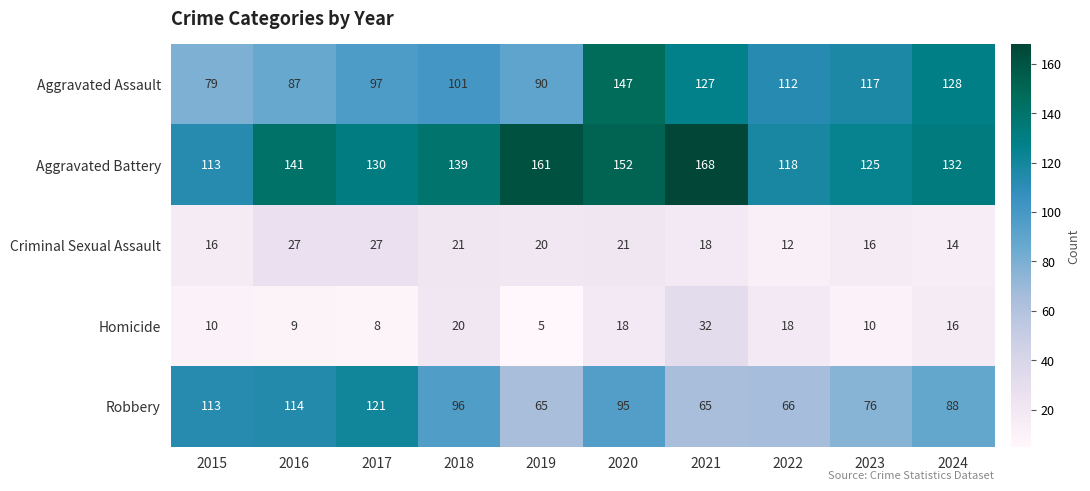

What is the difference between the maximum and second lowest values in the Criminal Sexual Assault series?

13